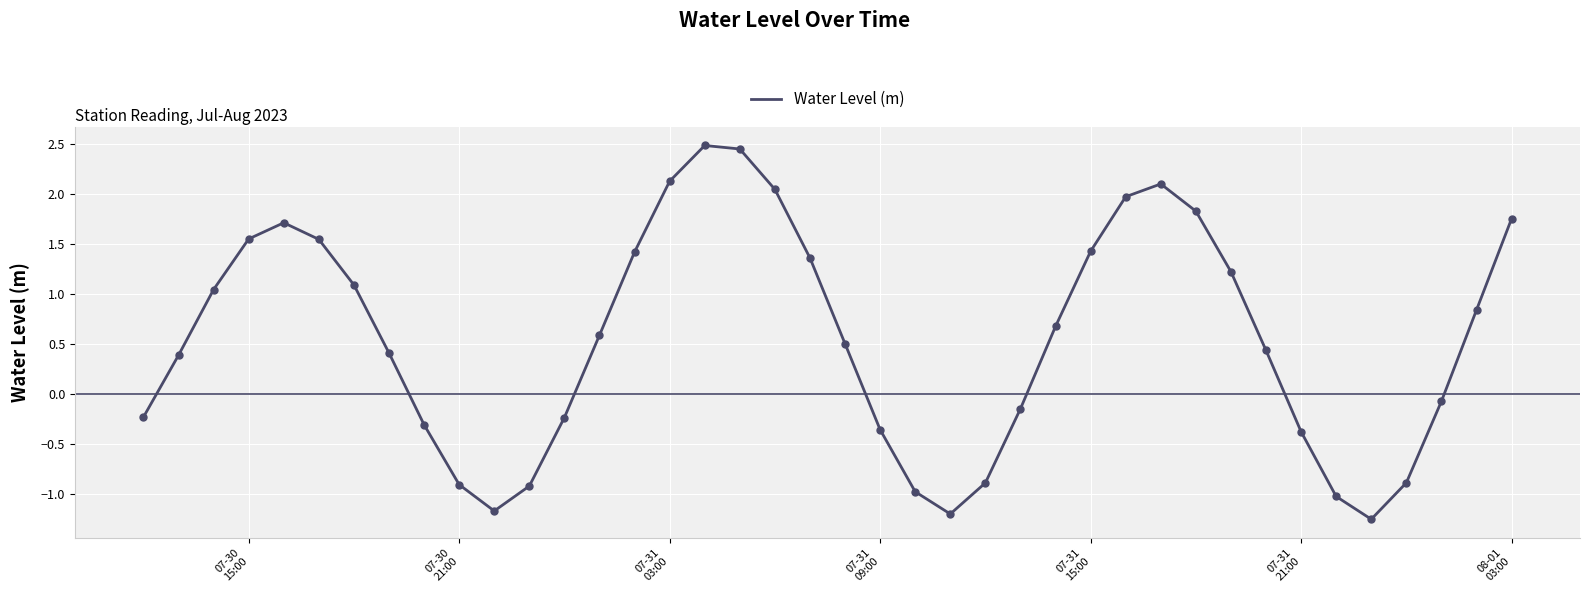

What is the difference between the maximum and minimum values?

3.7